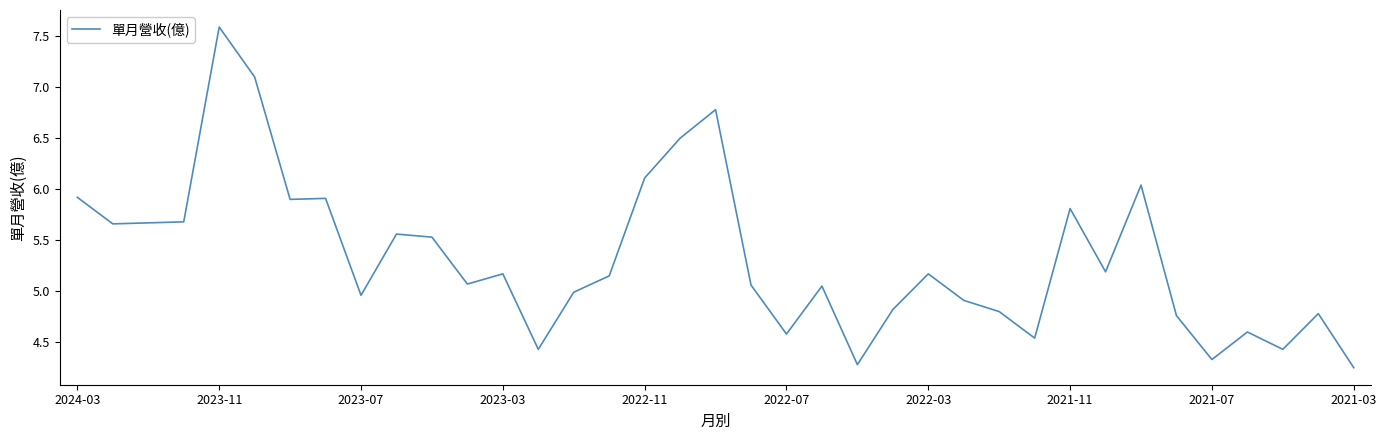

What is the difference between the maximum and minimum values?

3.3